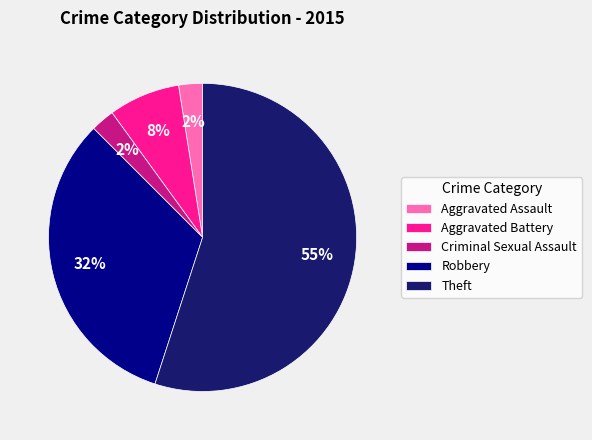

Do Theft and Aggravated Battery together represent more than half of the pie?

Yes